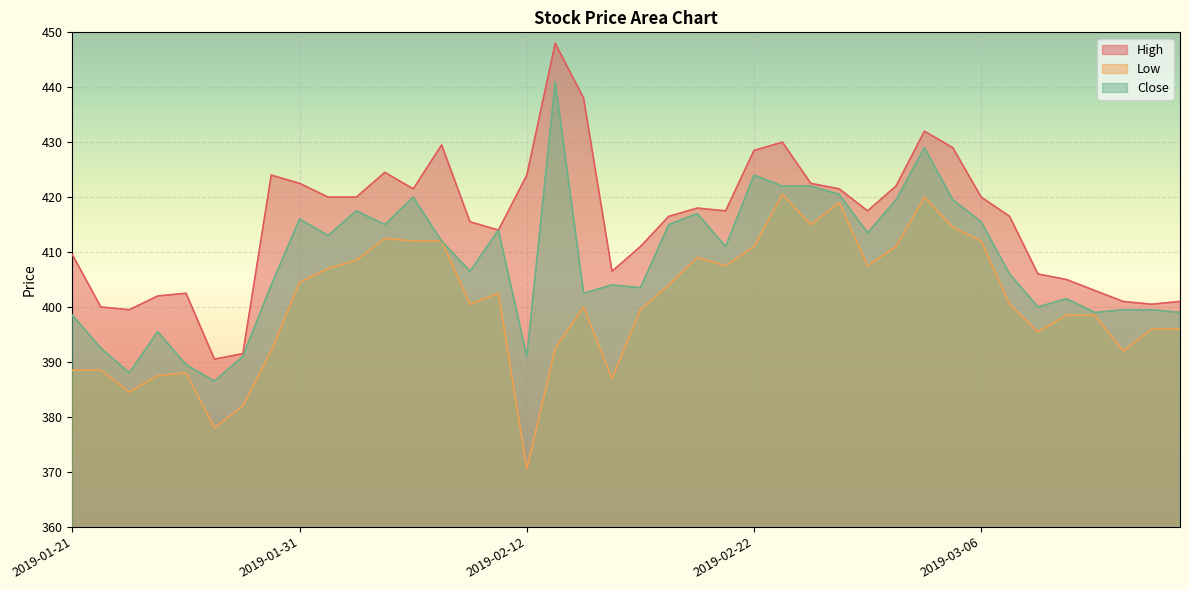

Where is Close nearest to the value 413?

2019-02-01